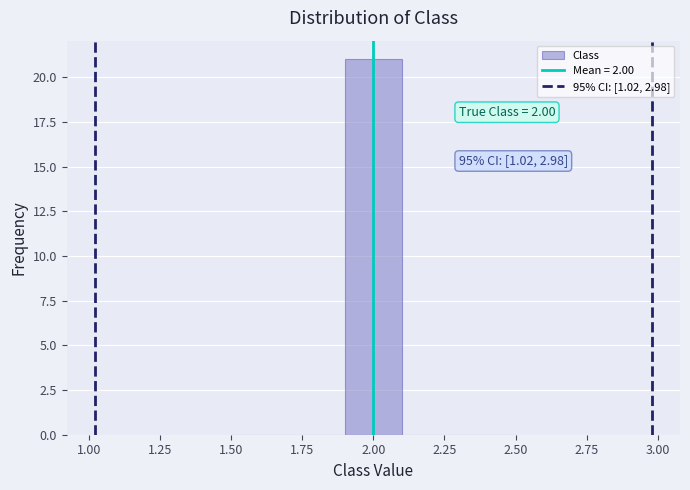

Which range on the x-axis has the tallest bar?

1.9 to 2.1